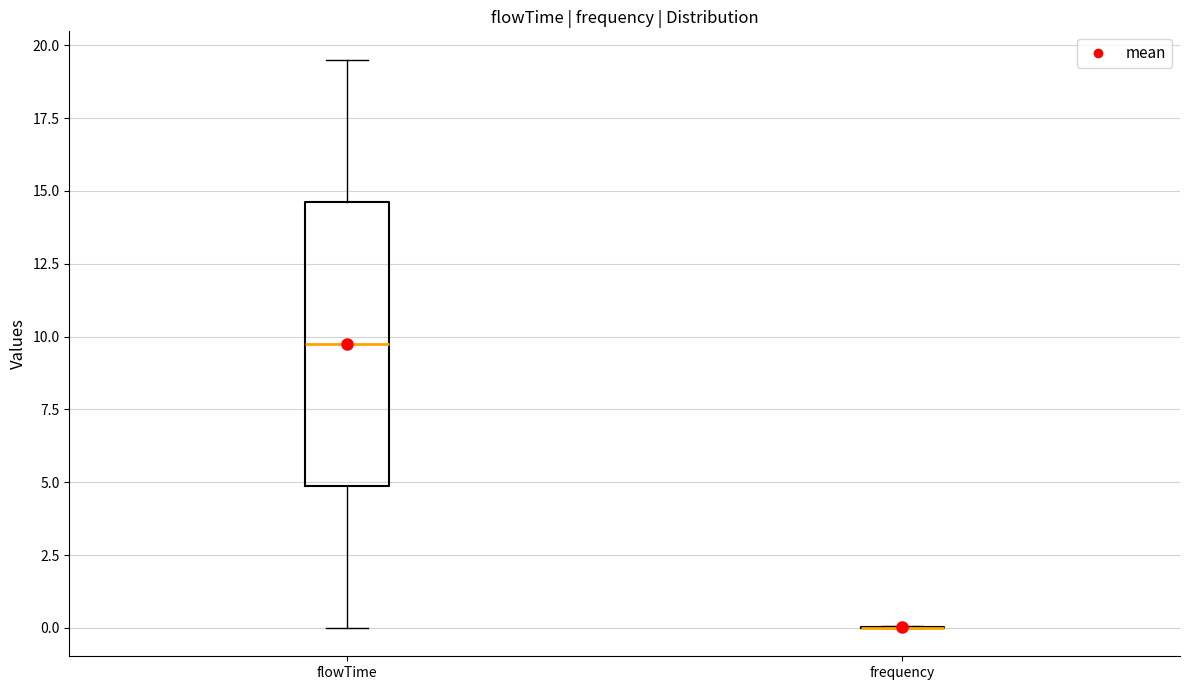

Reading left to right, transcribe this box plot: for each box, give where its median line is, the range the box spans, and where its two whiskers end, as read against the y-axis. The values are not printed on the chart, so give them approximately, as read against the axis.

flowTime: median 10.0, box 5.0 to 14.5, whiskers 0.0 to 19.5
frequency: box collapsed to a line at 0.0, whiskers 0.0 to 0.0